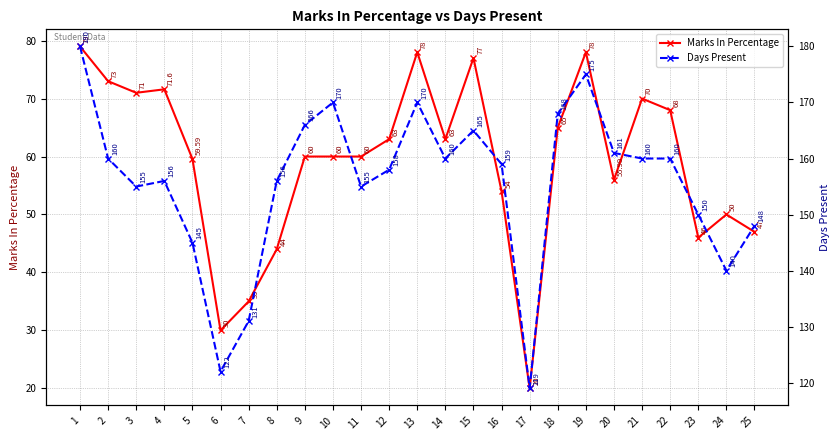

How many lines are shown in the chart?

2